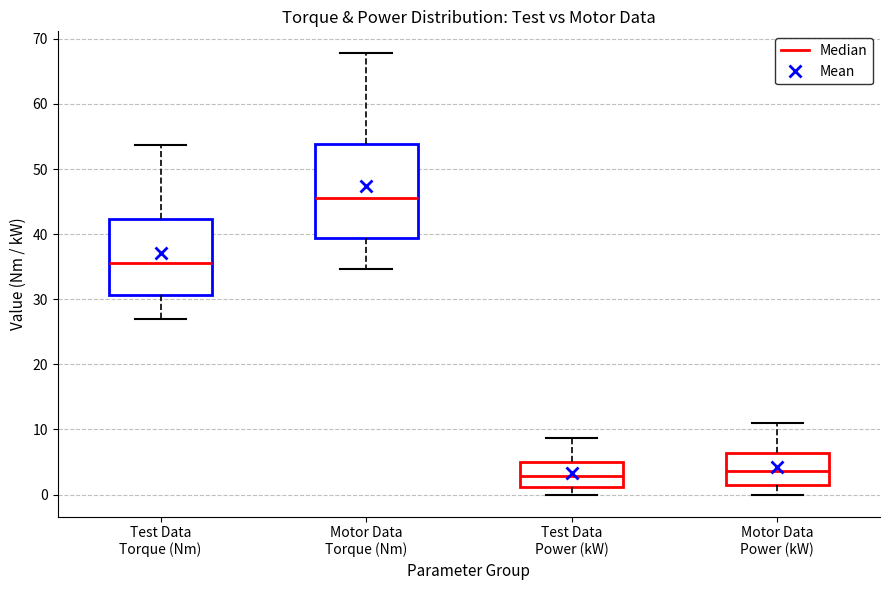

Where does the lower whisker of the box for Test Data Power (kW) end on the y-axis? The values are not printed on the chart, so give them approximately, as read against the axis.

0